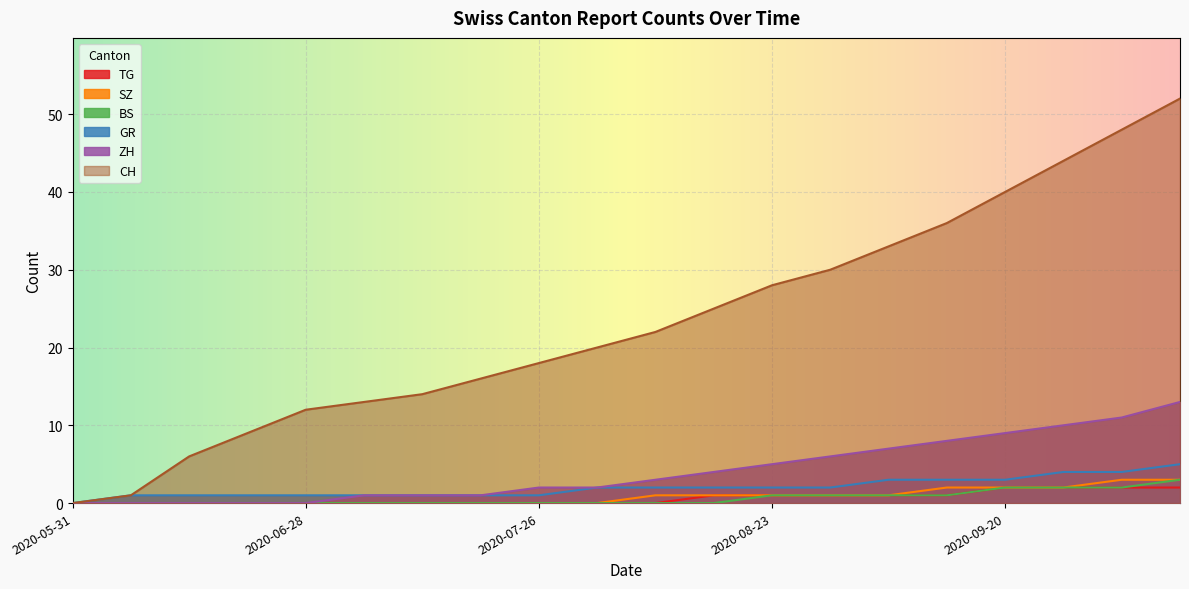

What value does the CH series have at 2020-06-14, to the nearest 5?

5